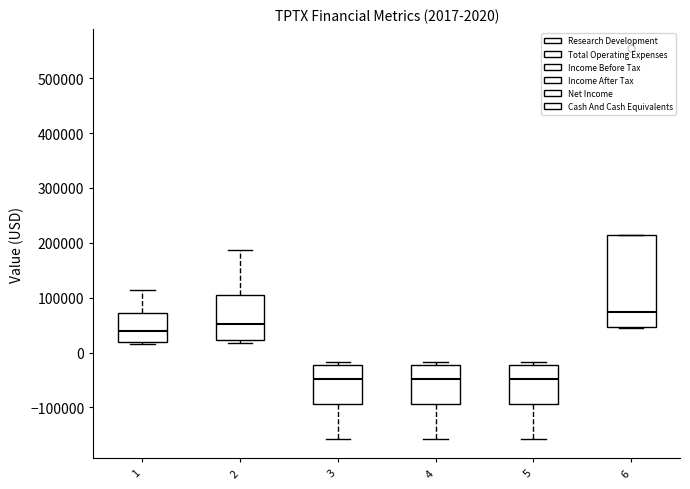

Comparing the boxes themselves (not the whiskers), which one is the tallest?

6